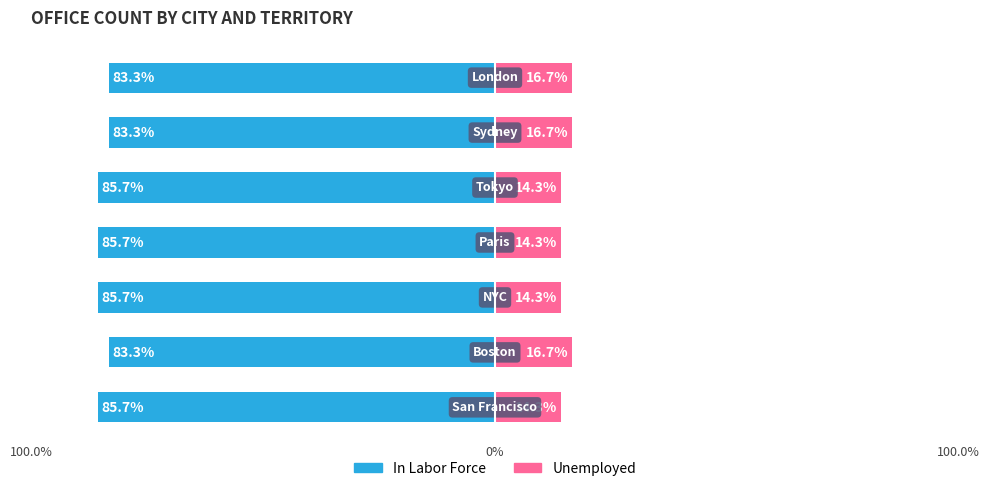

Reading right to left, extract all data points from this chart.

In Labor Force: -83.3	-83.3	-85.7	-85.7	-85.7	-83.3	-85.7
Unemployed: 16.7	16.7	14.3	14.3	14.3	16.7	14.3